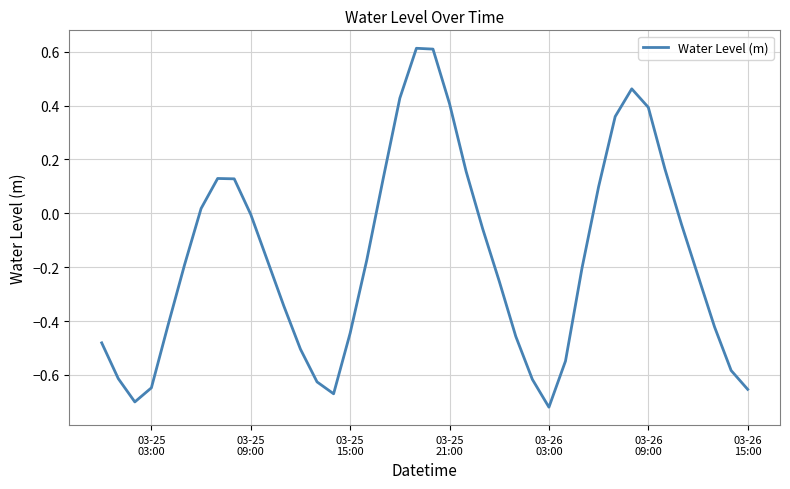

What is the maximum value shown in the chart?

0.6